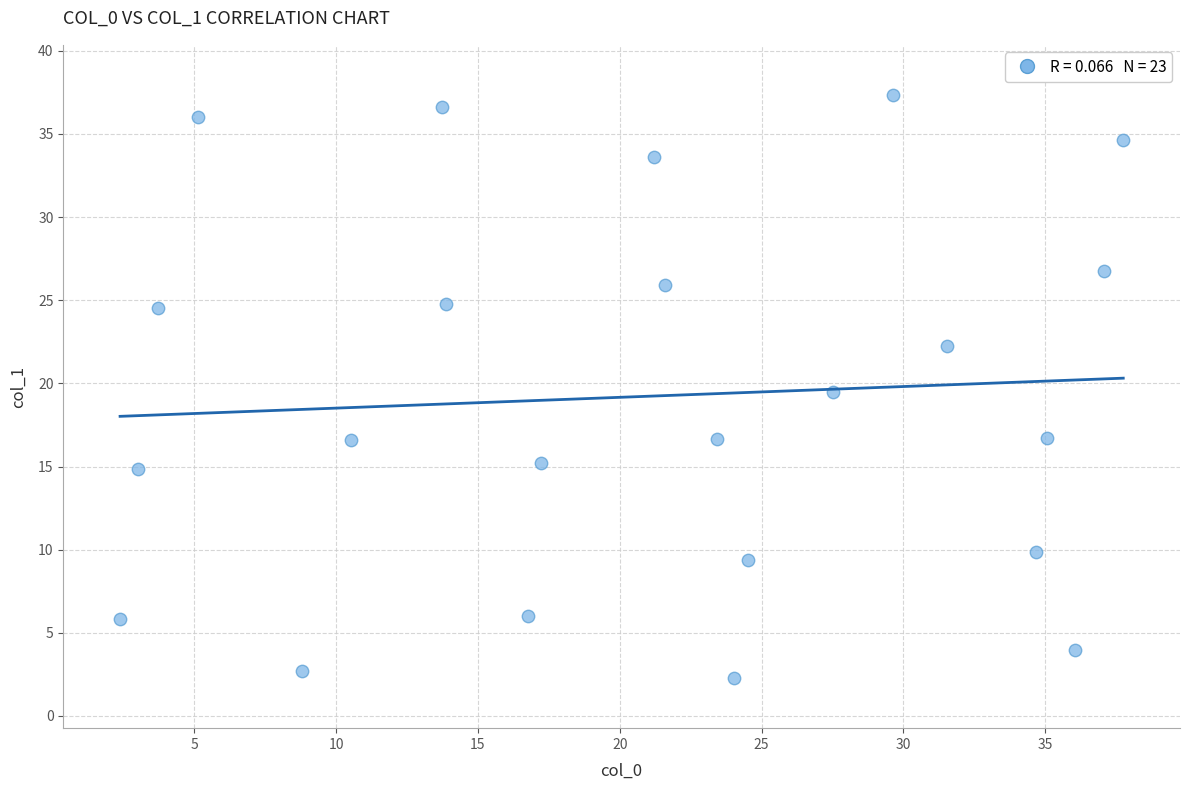

What is the range of X values (max minus min)?

35.4